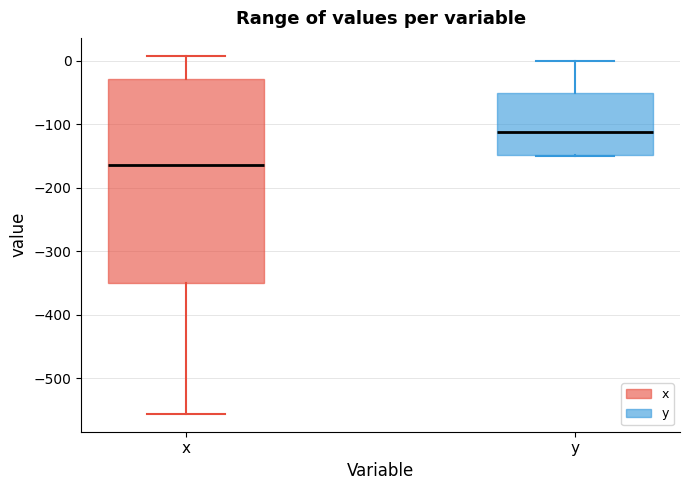

Which box's median line is the highest?

y